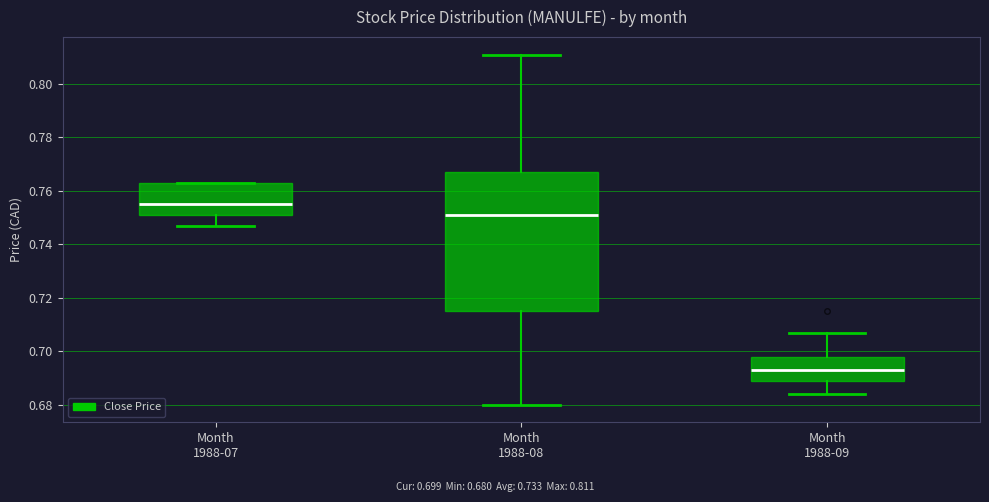

Where does the lower whisker of the box for Month 1988-07 end on the y-axis? The values are not printed on the chart, so give them approximately, as read against the axis.

0.748